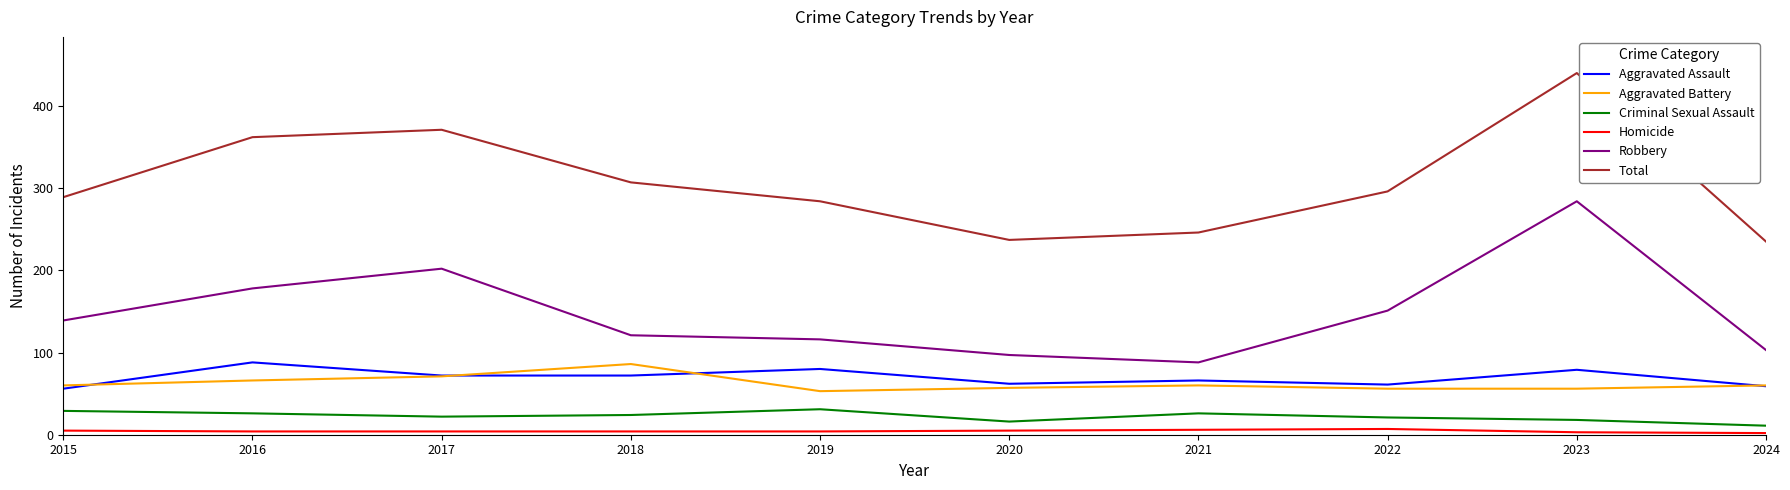

At which category is the sum across all series the highest?

2023